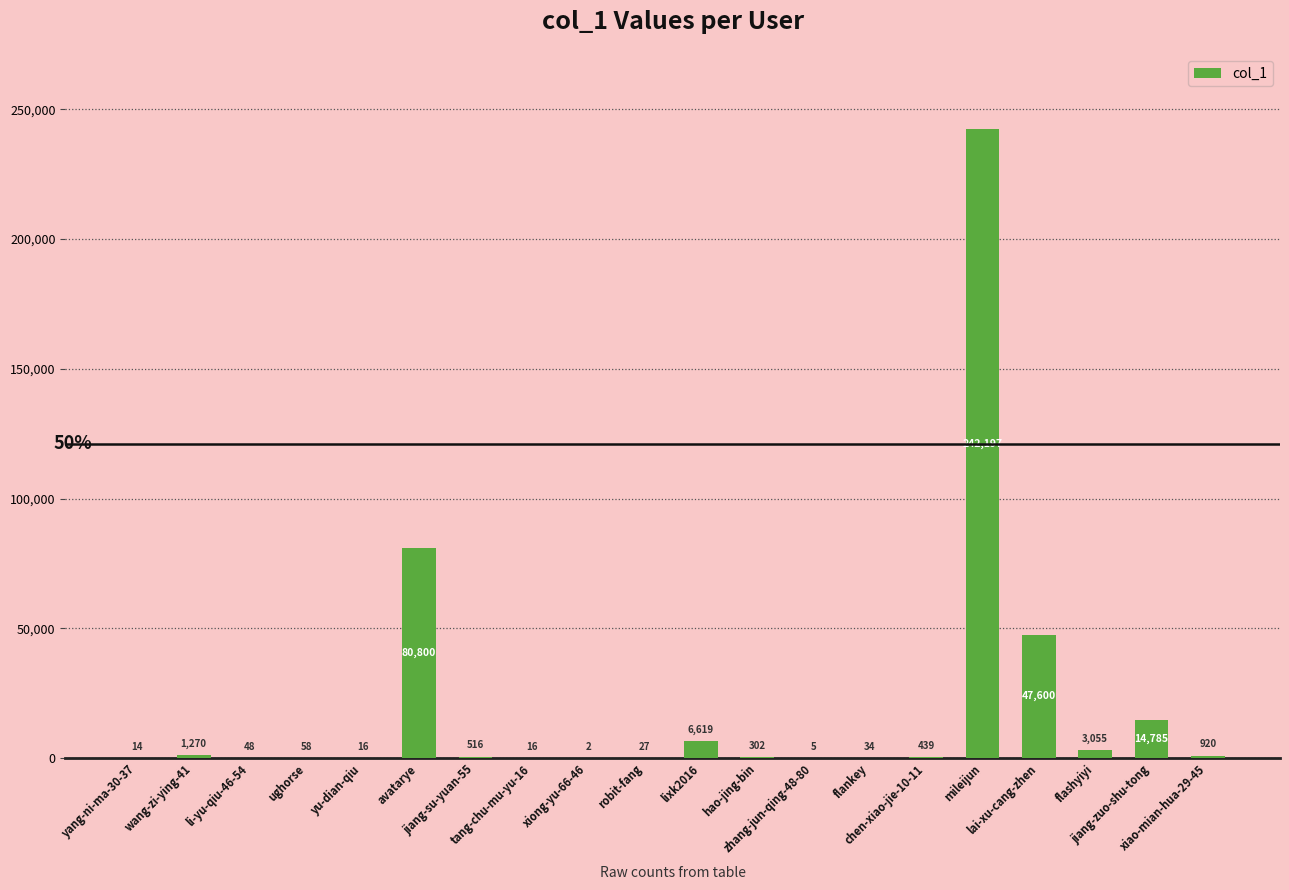

What is the sum of all values?

398723